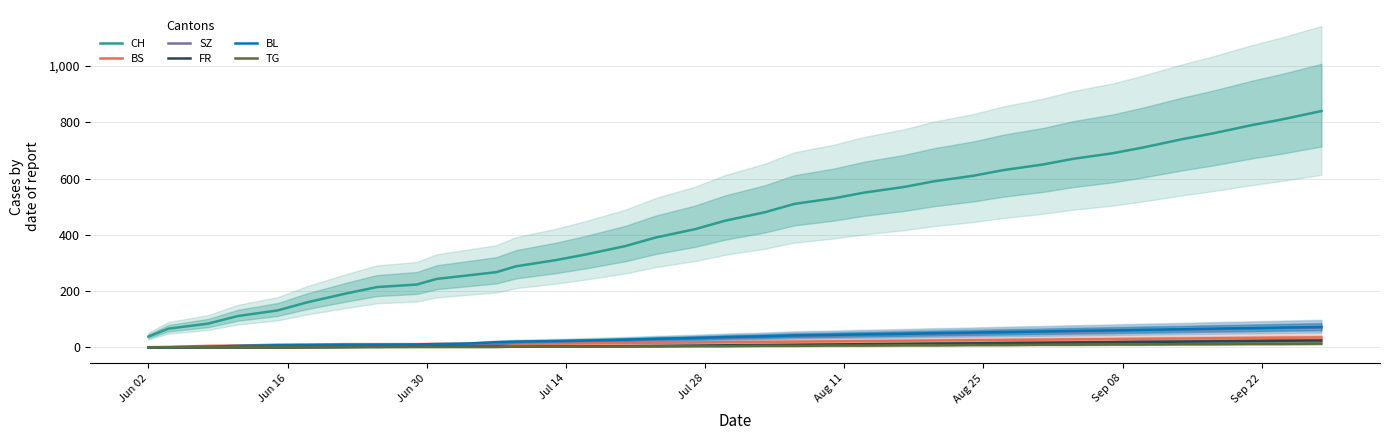

True or false: BS and CH cross at least once.

False